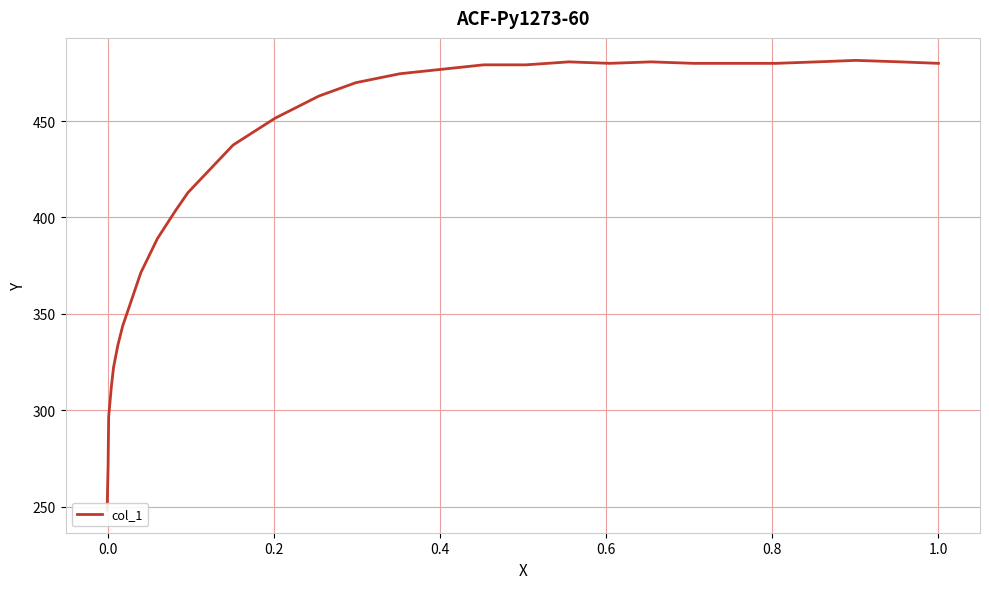

True or false: there are more than 0 points higher than both neighbors.

True